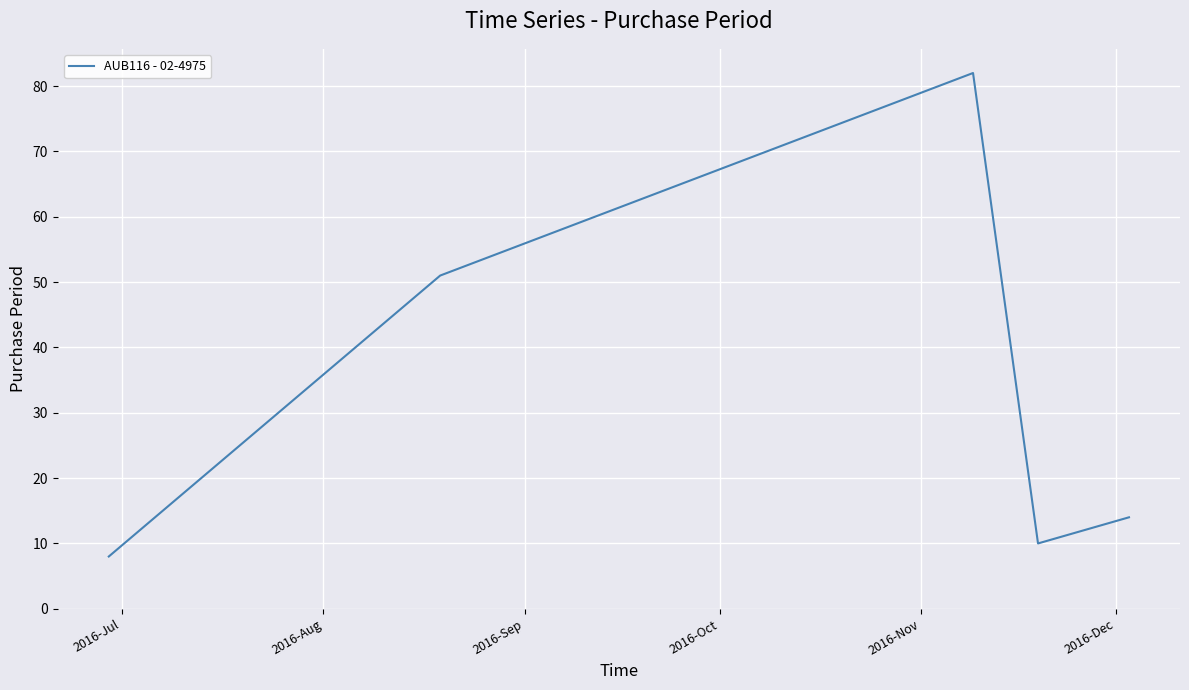

What is the maximum value shown in the chart?

82